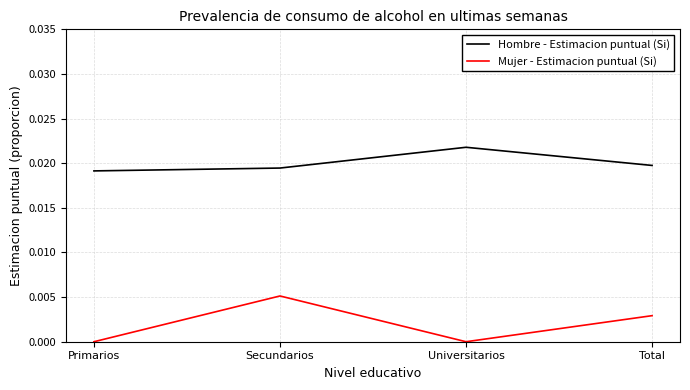

In Hombre - Estimacion puntual (Si), how many points are higher than both neighbors (excluding endpoints)?

1